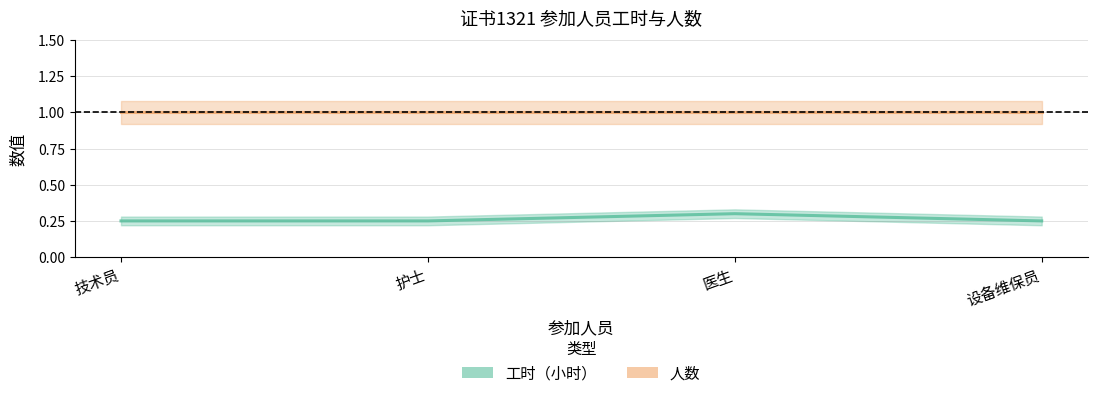

Is it true that 人数 equals 1.0 at 医生?

True